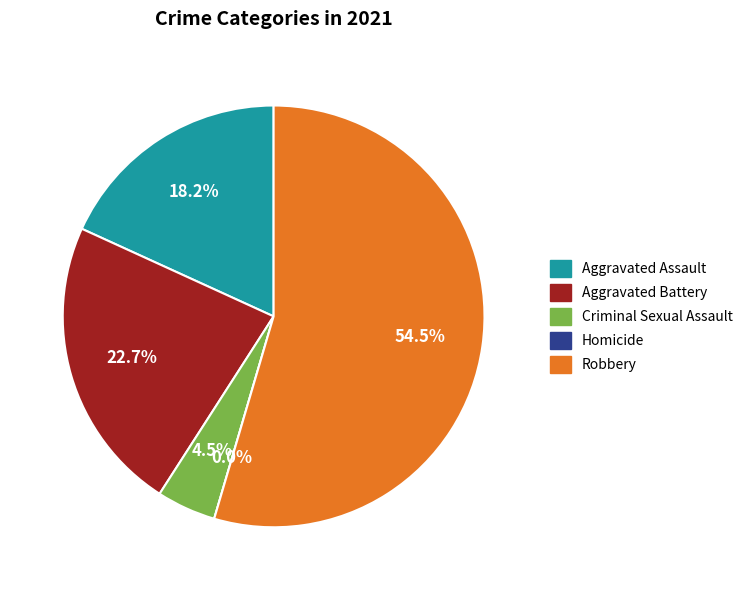

To the nearest percent, what is the difference between the Criminal Sexual Assault and Aggravated Battery slice percentages?

18%